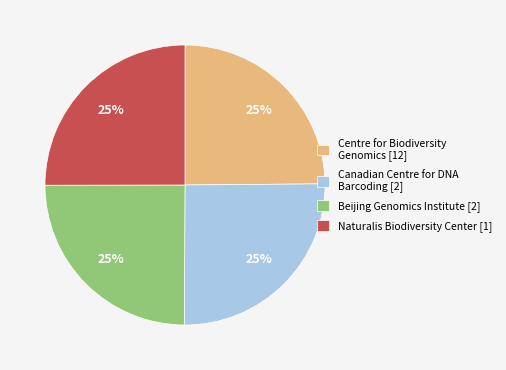

Count the number of slices in the pie.

4